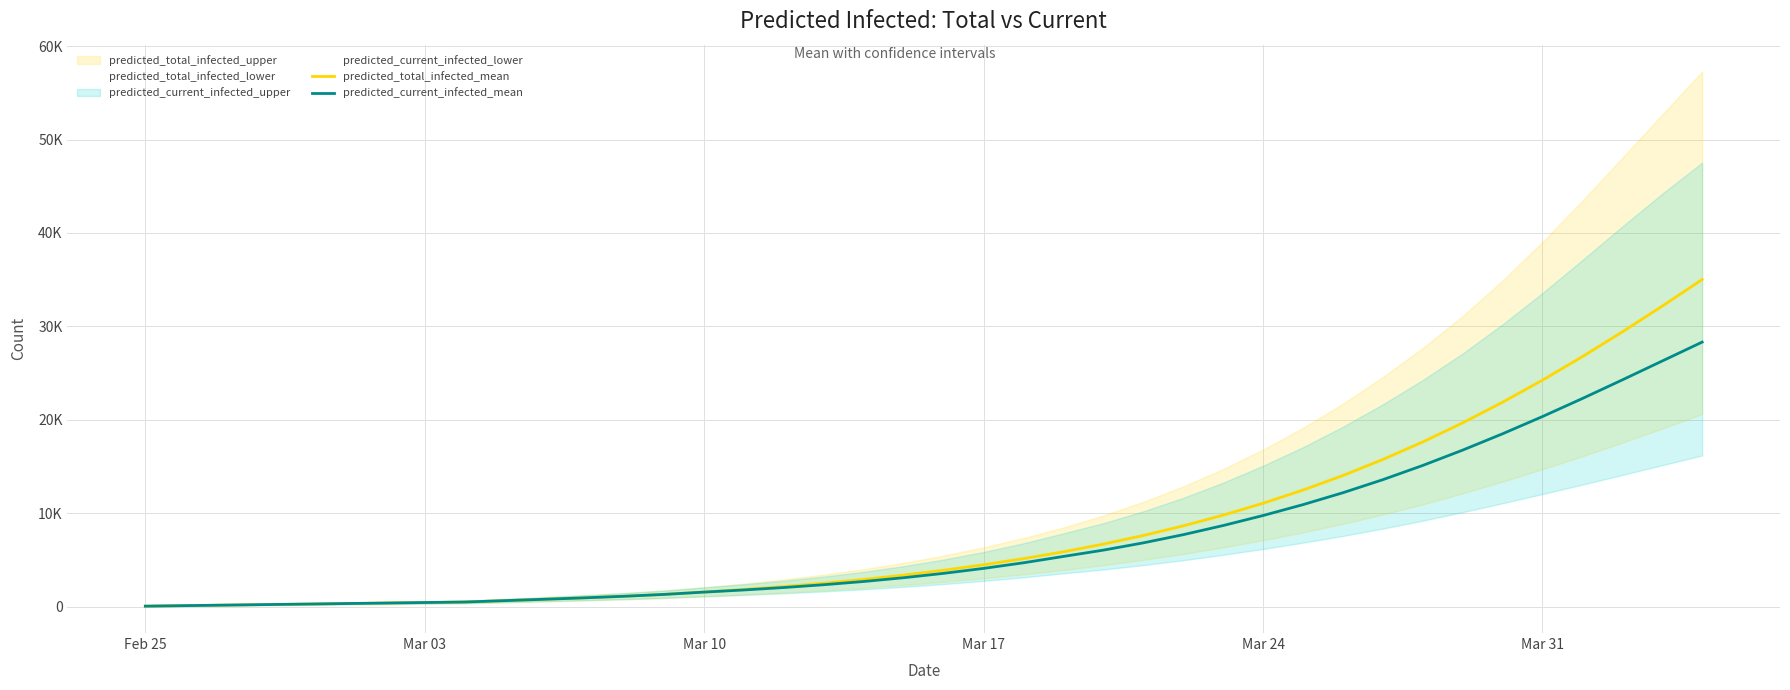

Reading right to left, what are all the values shown in this chart?

predicted_total_infected_mean: 35014	32168	29410	26763	24247	21880	19672	17629	15751	14036	12478	11067	9794	8648	7618	6696	5872	5138	4482	3897	3376	2916	2515	2160	1843	1559	1312	1113	944	791	644	497	442	387	331	276	221	166	110	55
predicted_current_infected_mean: 28319	26296	24272	22281	20350	18504	16756	15114	13591	12193	10919	9755	8682	7704	6828	6051	5375	4696	4096	3565	3099	2695	2349	2049	1788	1559	1312	1113	944	791	644	497	442	387	331	276	221	166	110	55